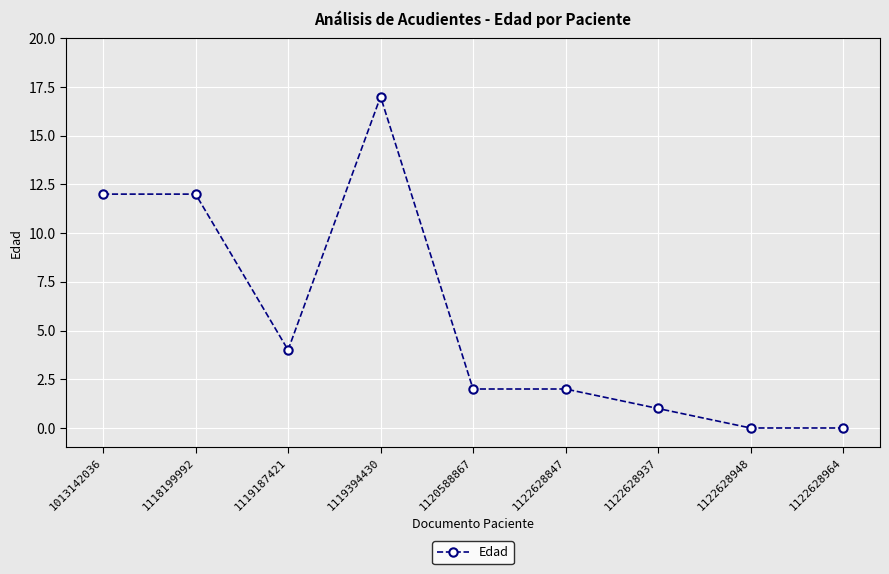

What is the greatest value displayed?

17